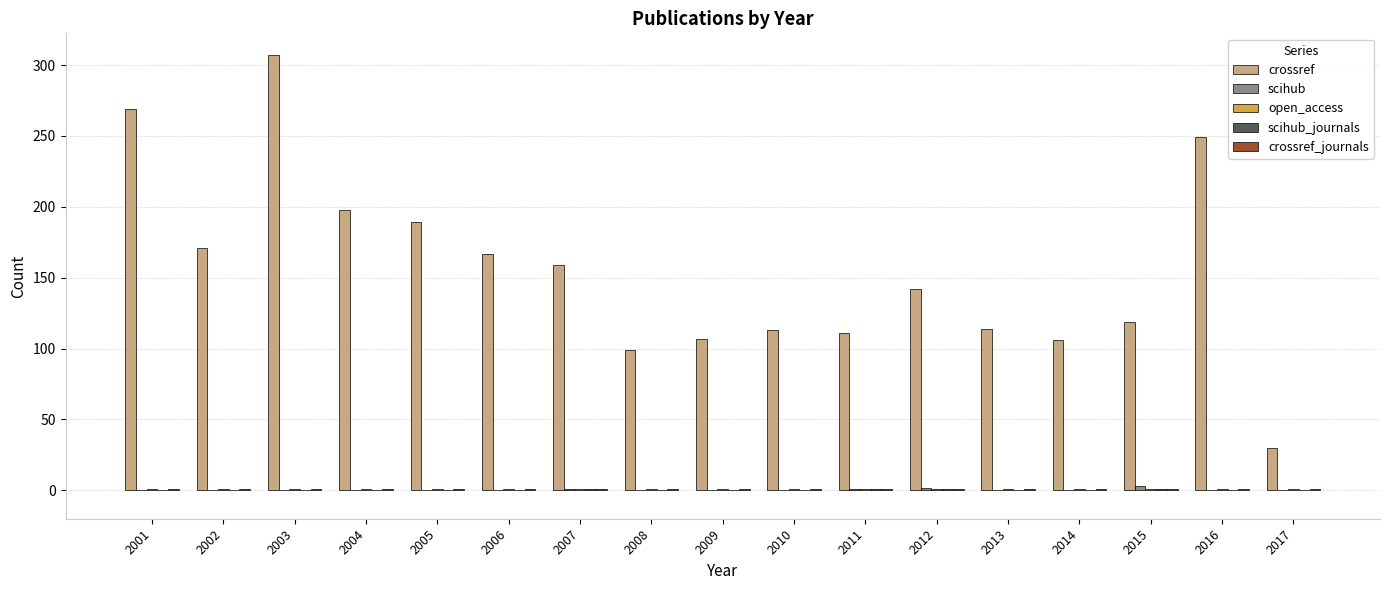

What is the highest value of the crossref series?

307